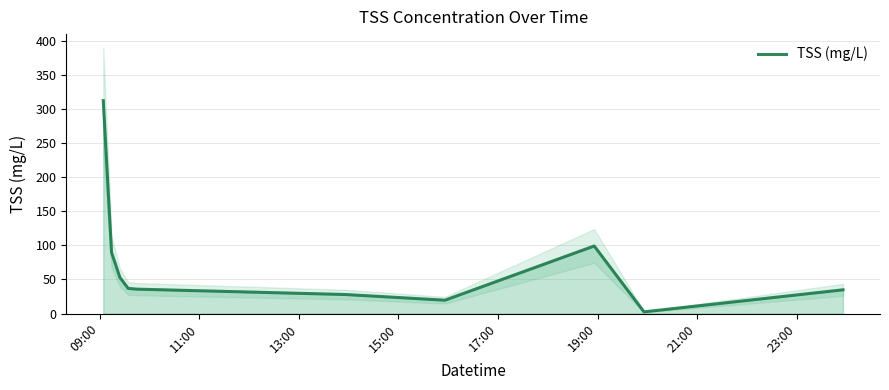

What is the highest value of the TSS (mg/L) series?

311.9